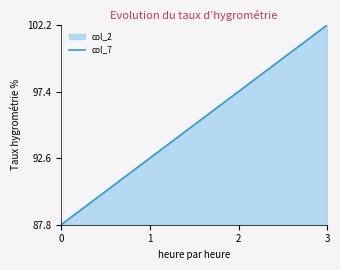

The value at 3 is 102.2. True or false?

True